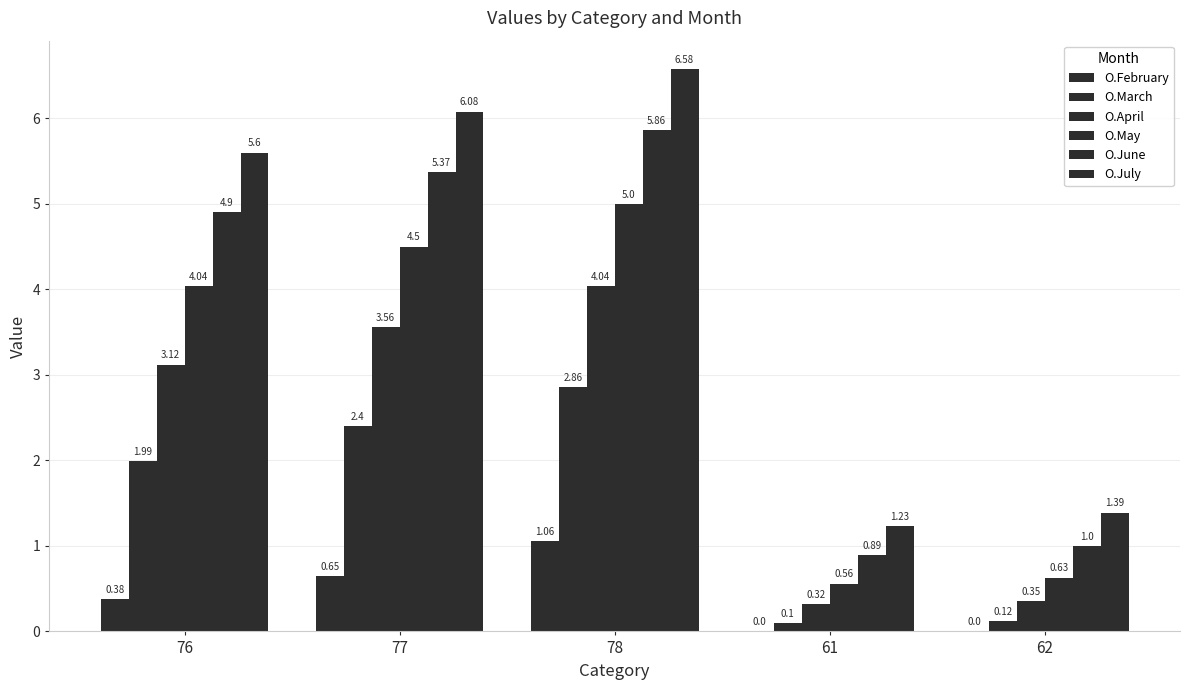

At how many categories does at least one series exceed 1?

5